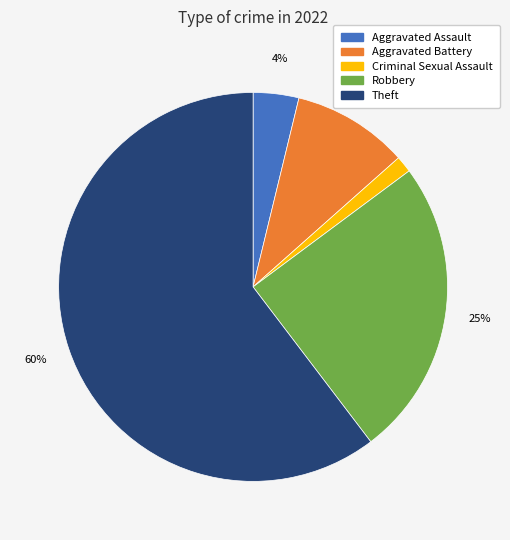

To the nearest percent, what is the difference between the Aggravated Assault and Robbery slice percentages?

21%